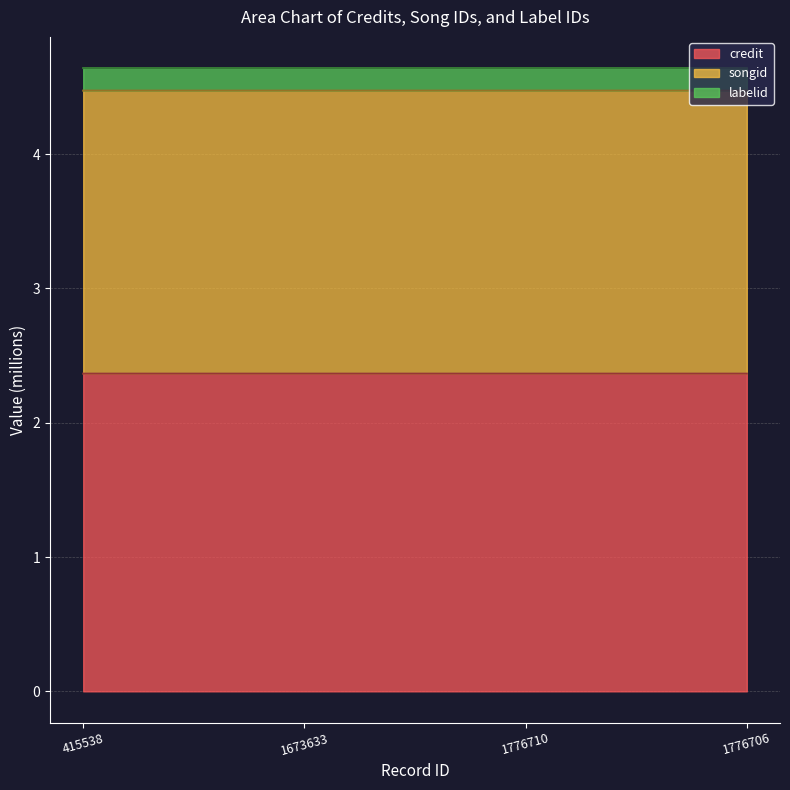

True or false: credit and songid cross at least once.

False